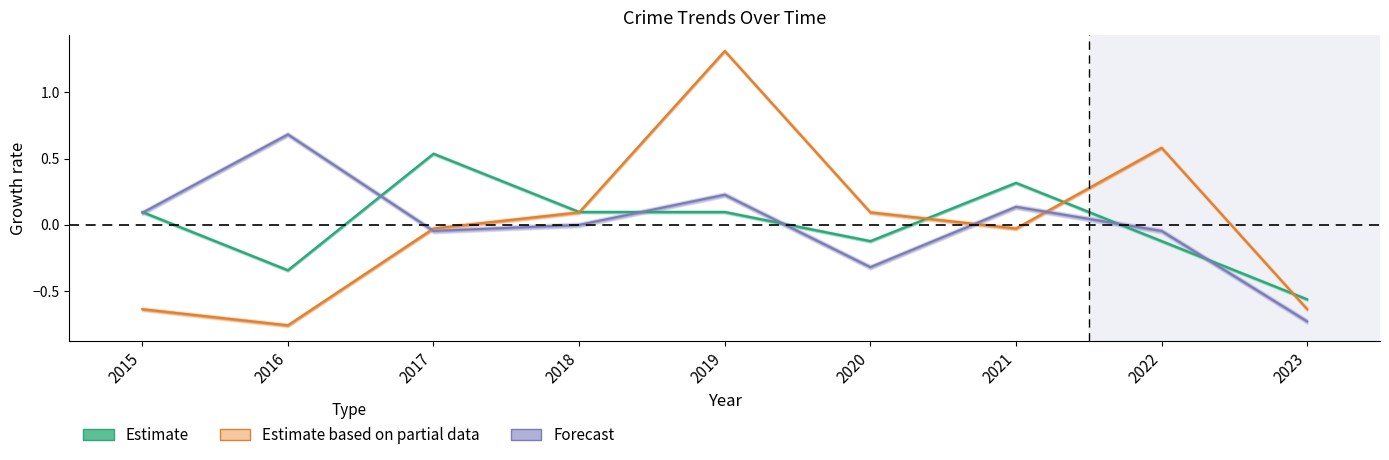

True or false: Forecast has a value of -1.3 at 2023.

False